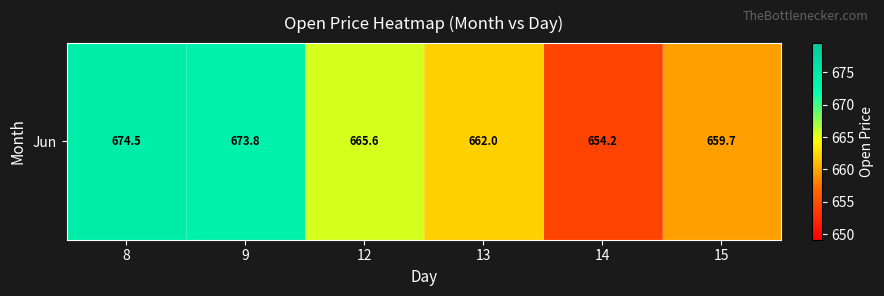

What is the ratio of the value at 12 to the value at 9?

1.0